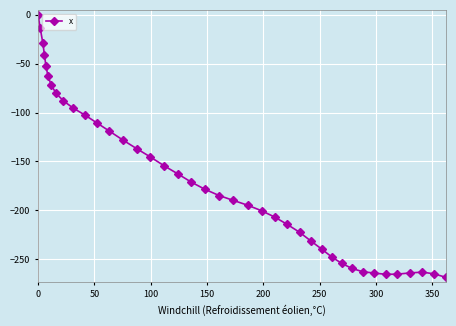

What is the average value?

-167.7